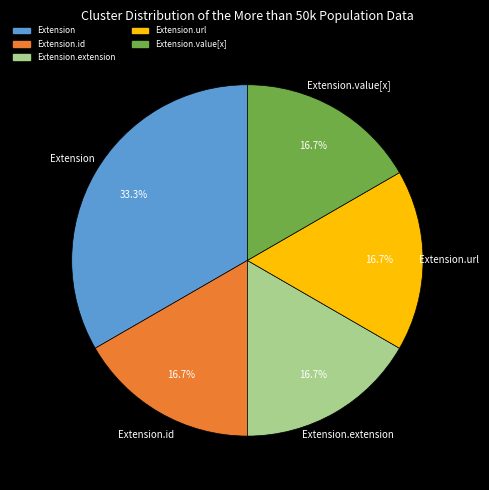

Does any single category account for the majority?

No